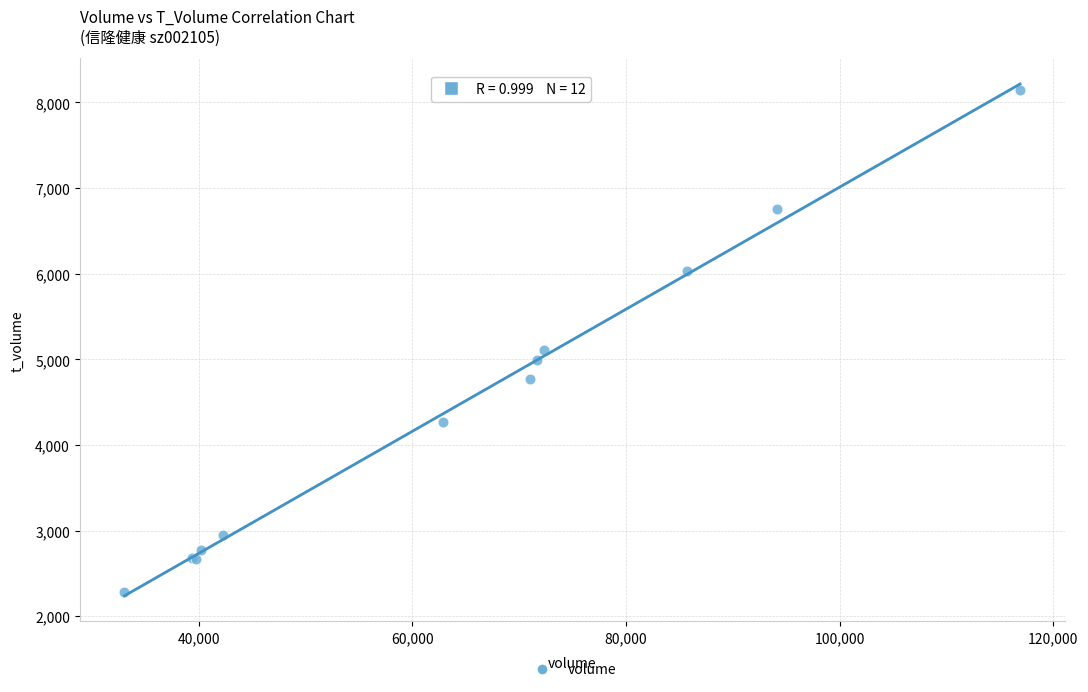

What Y value in the scatter plot is closest to 5211?

5111